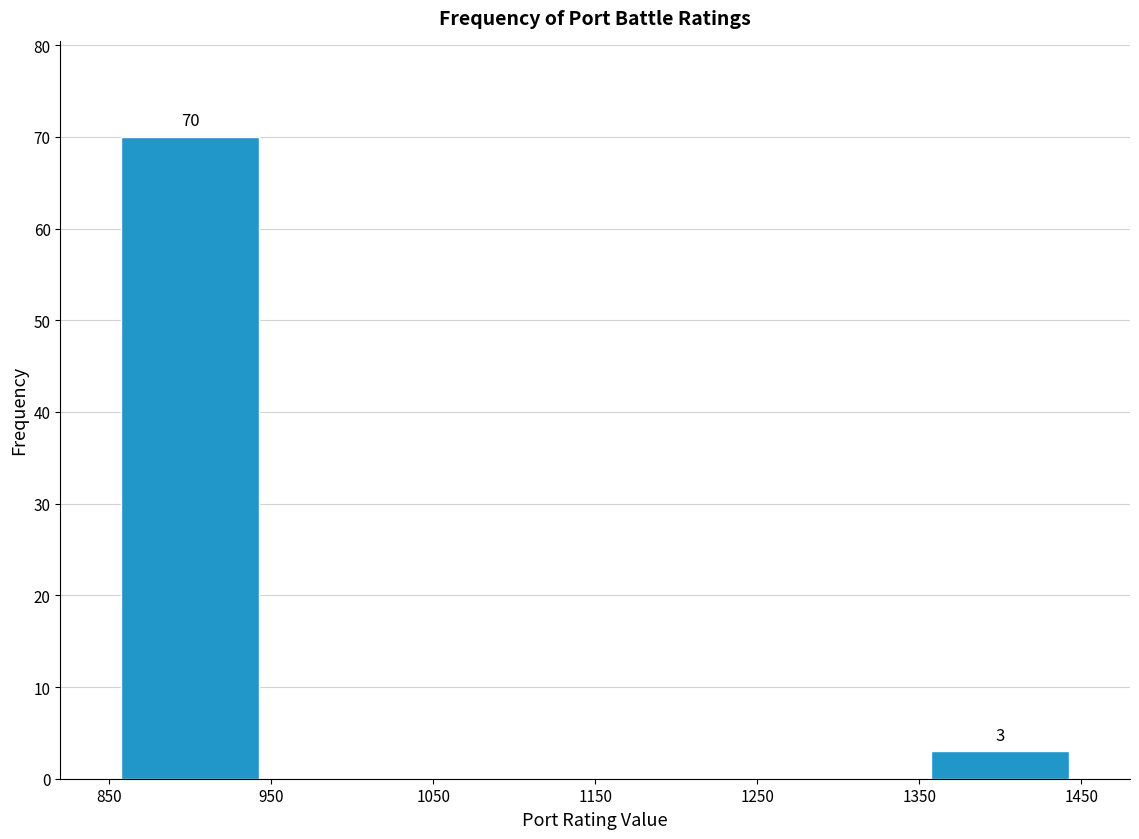

Which range on the x-axis has the tallest bar?

850 to 950